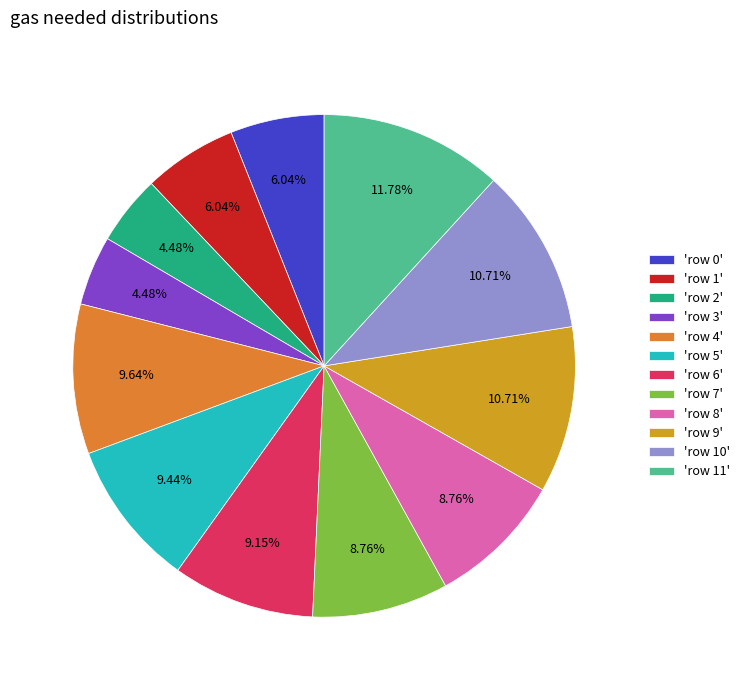

How many segments does this pie chart have?

12